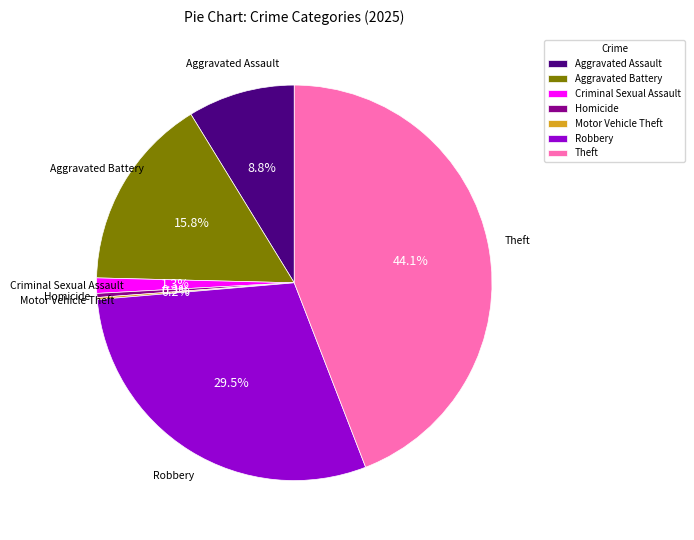

Which slice is the largest?

Theft